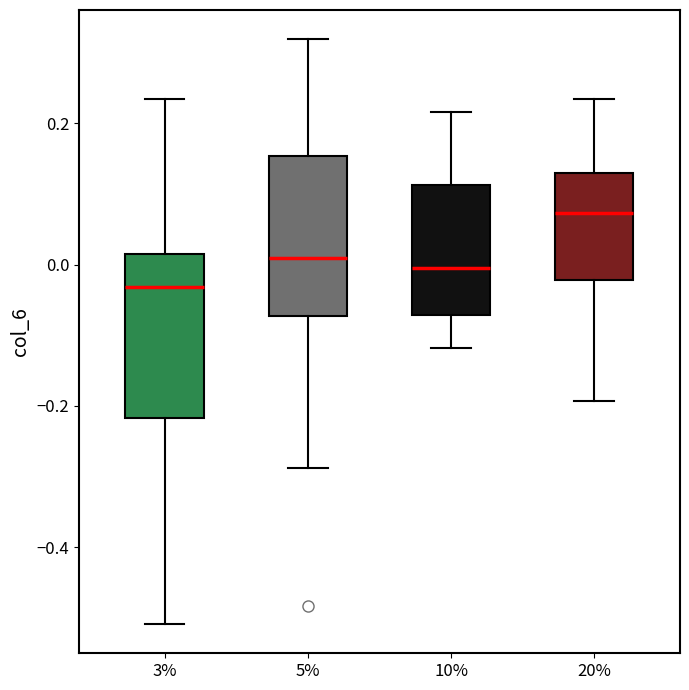

Reading left to right, transcribe this box plot: for each box, give where its median line is, the range the box spans, and where its two whiskers end, as read against the y-axis. The values are not printed on the chart, so give them approximately, as read against the axis.

3%: median -0.04, box -0.22 to 0.02, whiskers -0.50 to 0.24
5%: median 0.00, box -0.08 to 0.16, whiskers -0.28 to 0.32
10%: median 0.00, box -0.08 to 0.12, whiskers -0.12 to 0.22
20%: median 0.08, box -0.02 to 0.14, whiskers -0.20 to 0.24